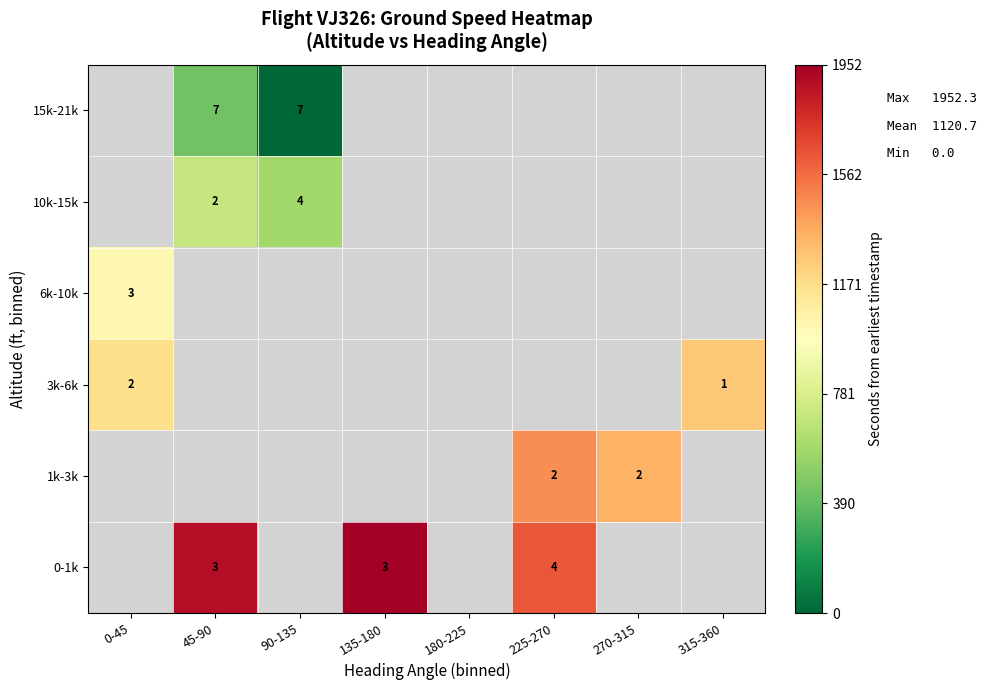

True or false: 0-1k has a value of 1 at 135-180.

False